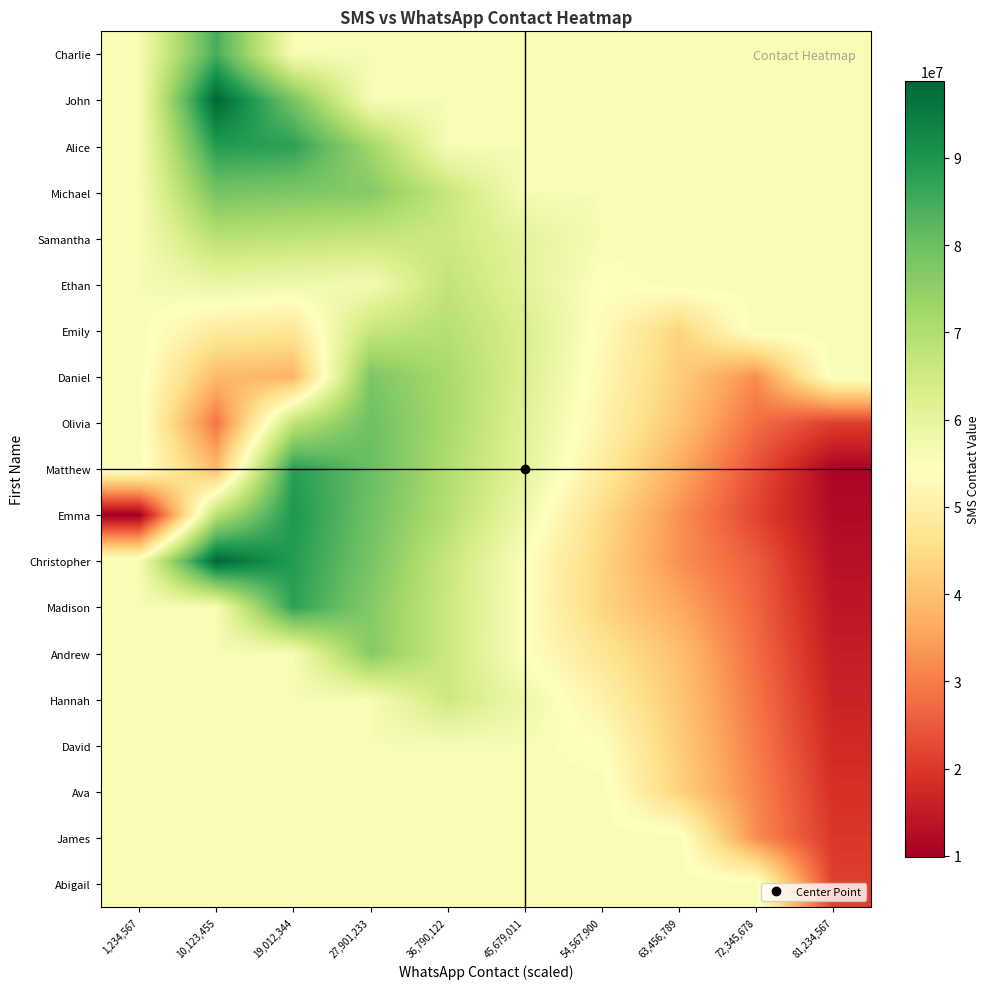

What is the total value across all series at 63,456,789?

878617154.0